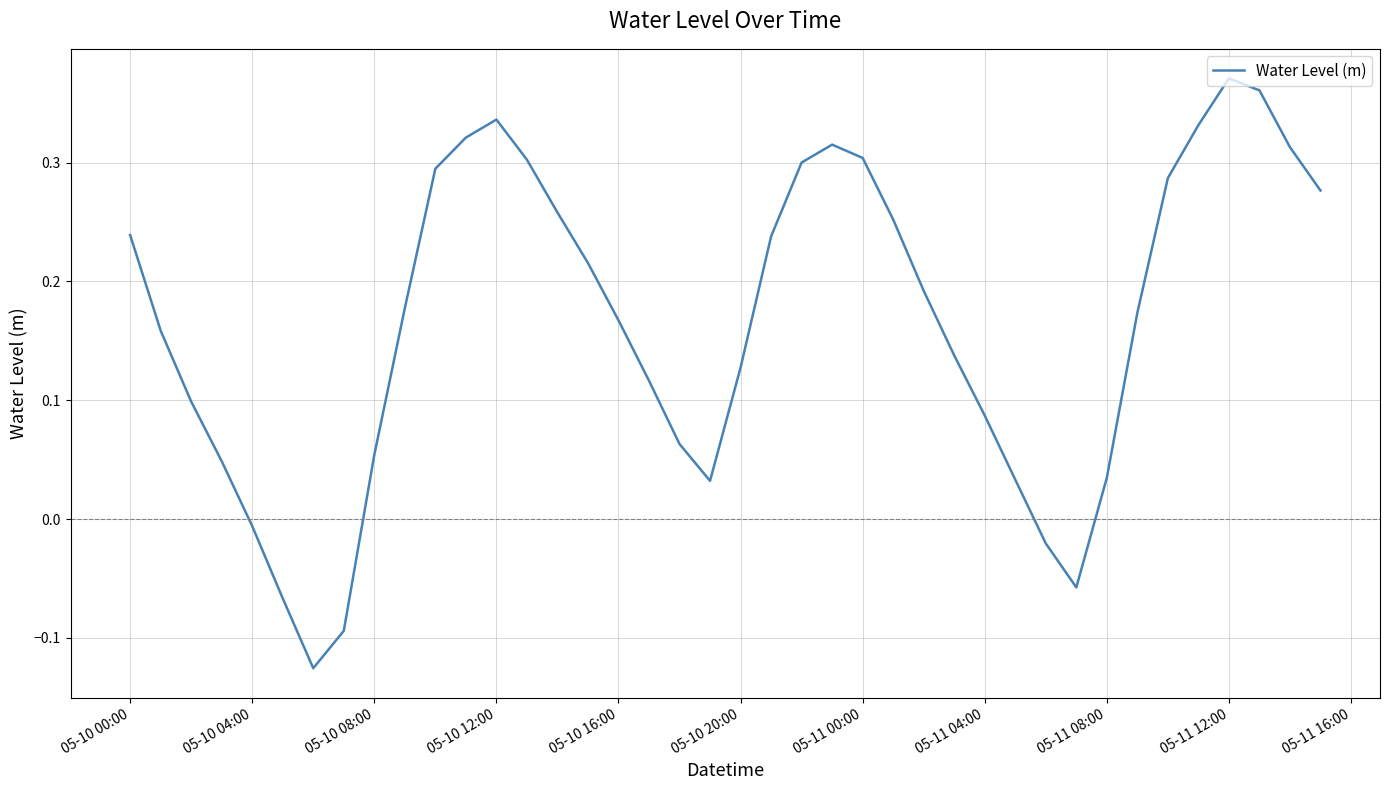

What is the difference between the maximum and minimum values?

0.5